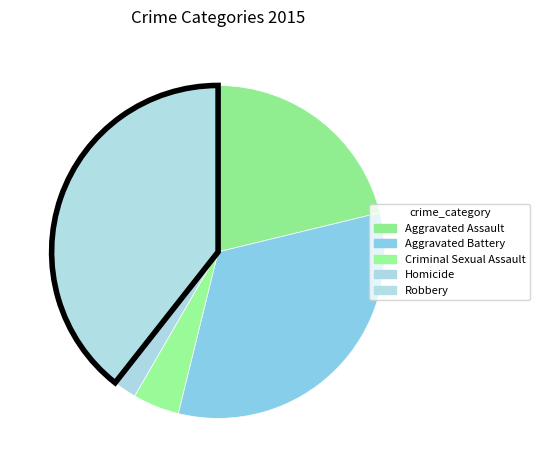

Rank the categories by value from lowest to highest.

Homicide, Criminal Sexual Assault, Aggravated Assault, Aggravated Battery, Robbery